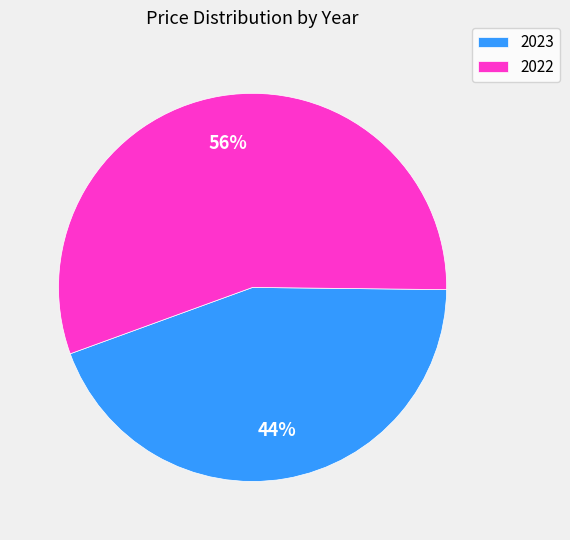

Which category has the smallest portion of the pie?

2023